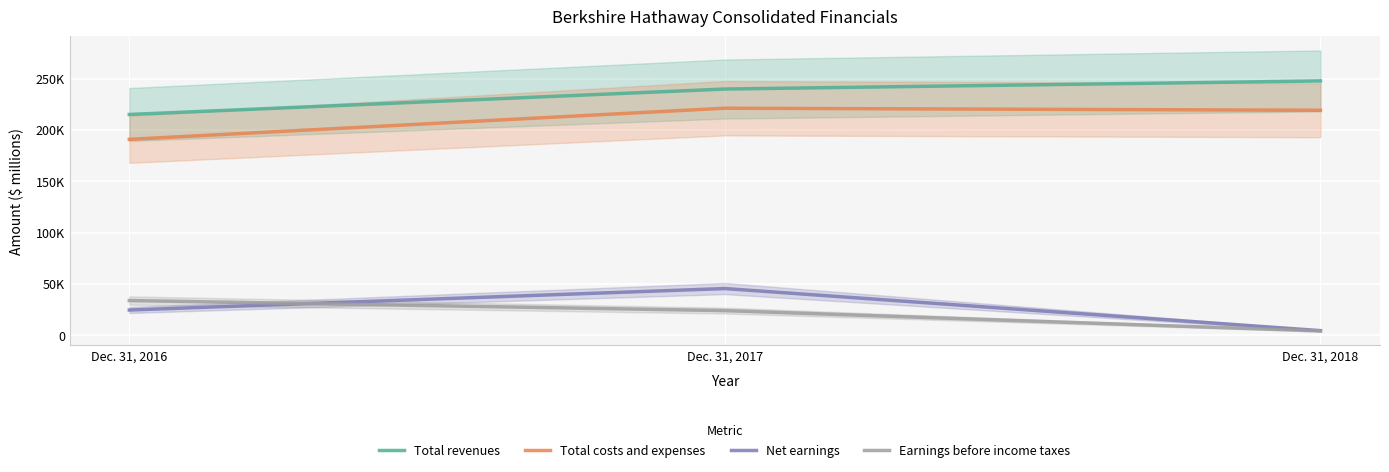

True or false: Total revenues has a value of 300848 at Dec. 31, 2016.

False